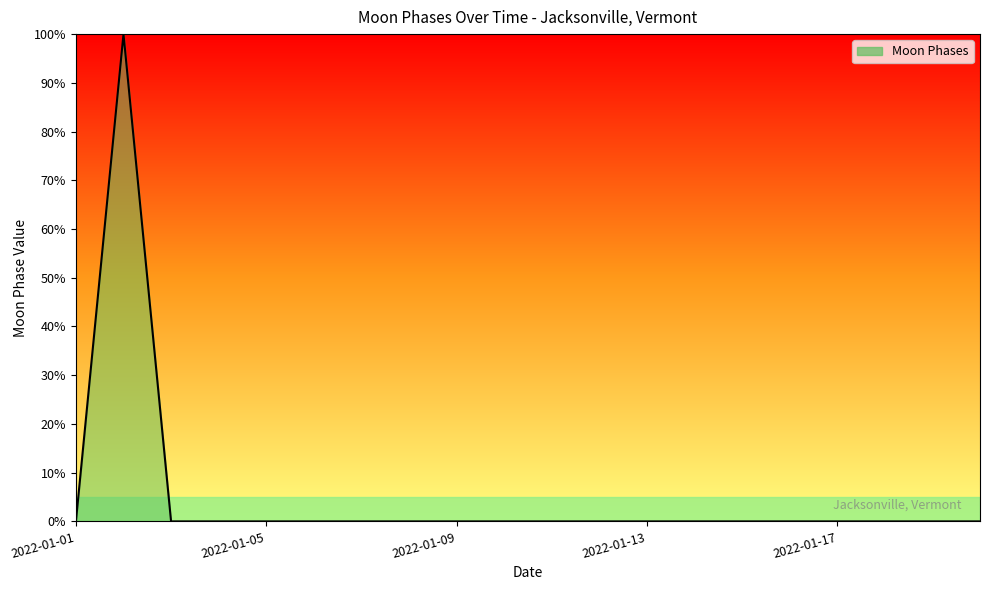

What is the difference between the maximum and minimum values?

100